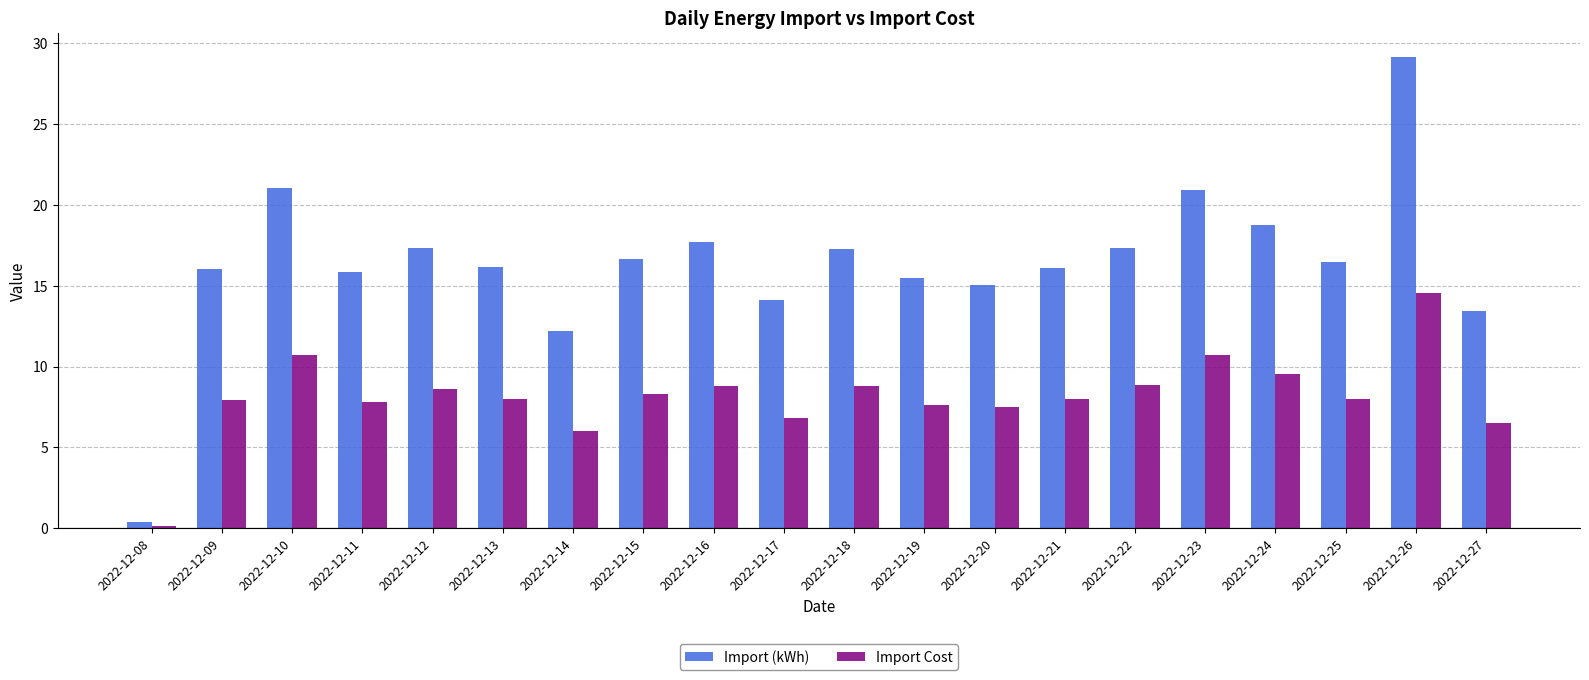

What is the difference between the Import Cost values at 2022-12-17 and 2022-12-26?

7.8